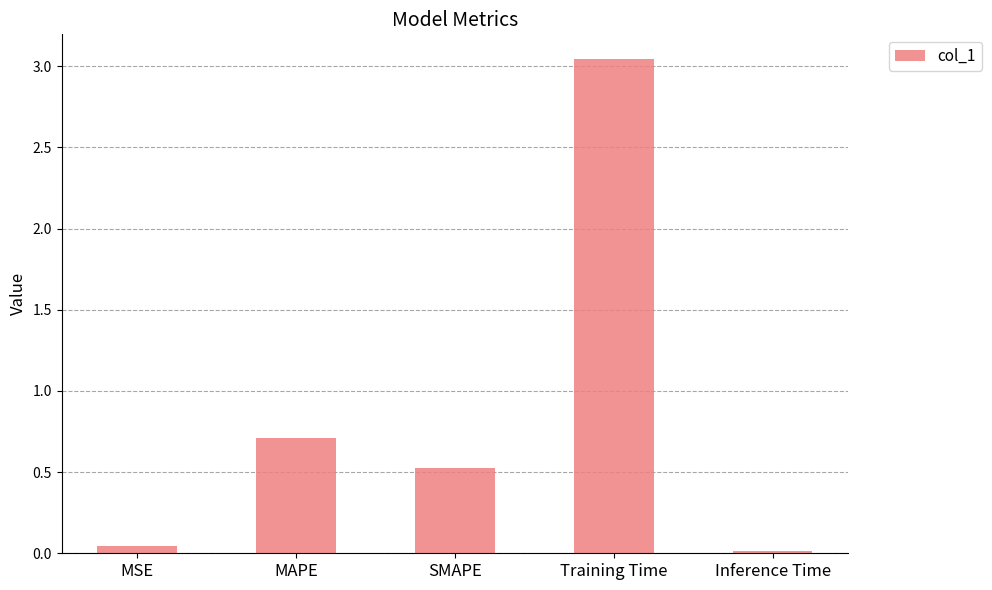

Rank the categories by value from lowest to highest.

Inference Time, MSE, SMAPE, MAPE, Training Time